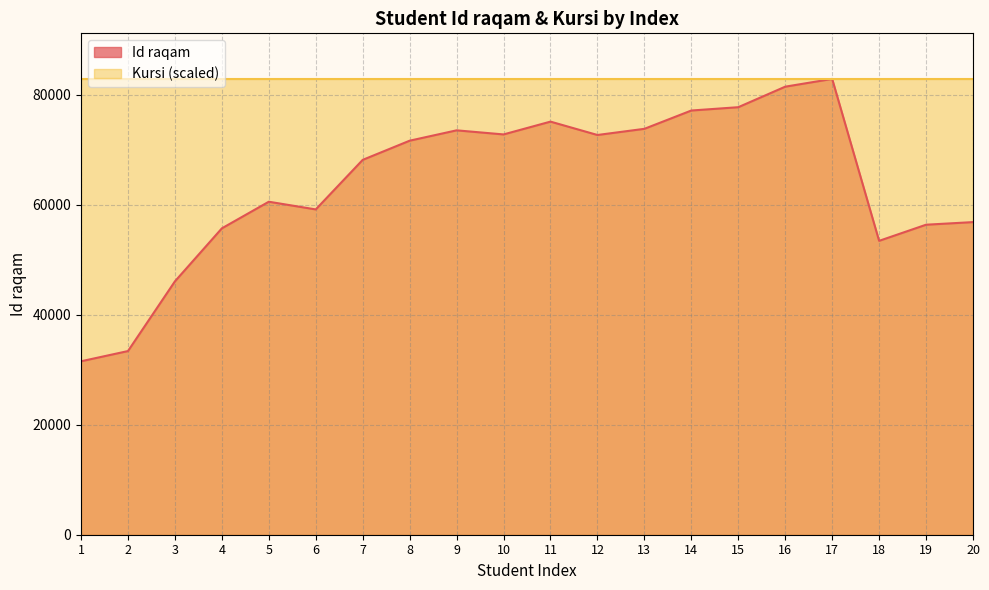

Count the number of data series in this chart.

2